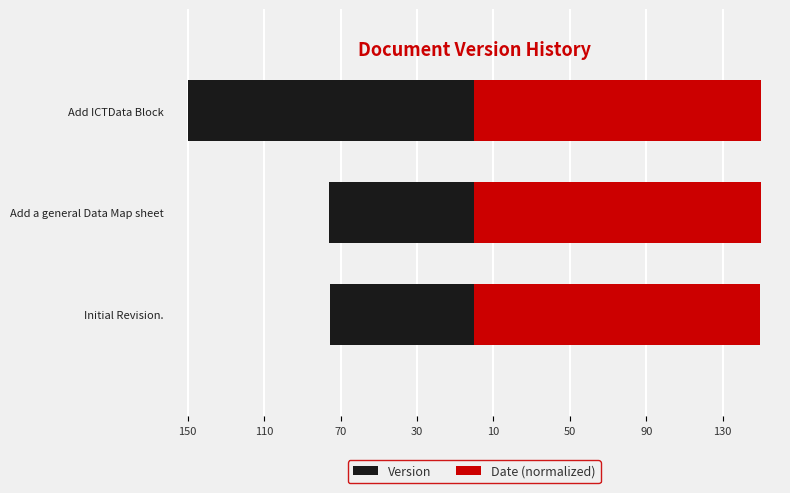

The value of Version at Initial Revision. is -114.0. True or false?

False